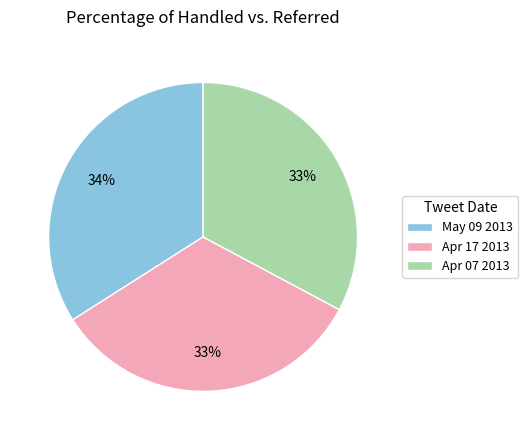

What percentage is the May 09 2013 slice, to the nearest percent?

34%